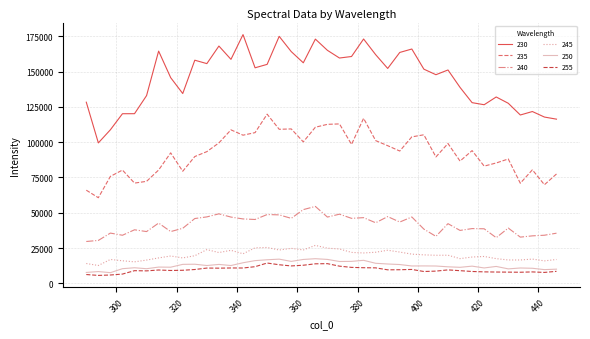

True or false: 230 and 240 intersect in this chart.

False